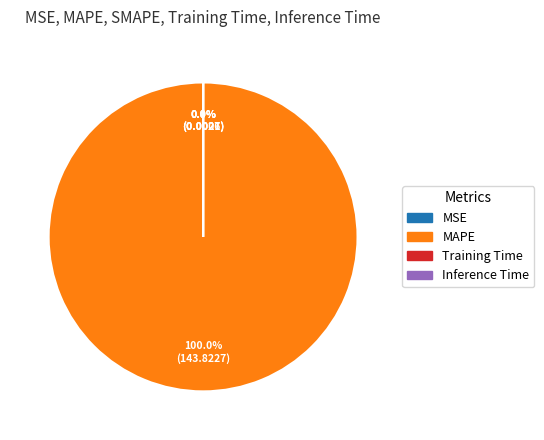

Which category accounts for the majority?

MAPE